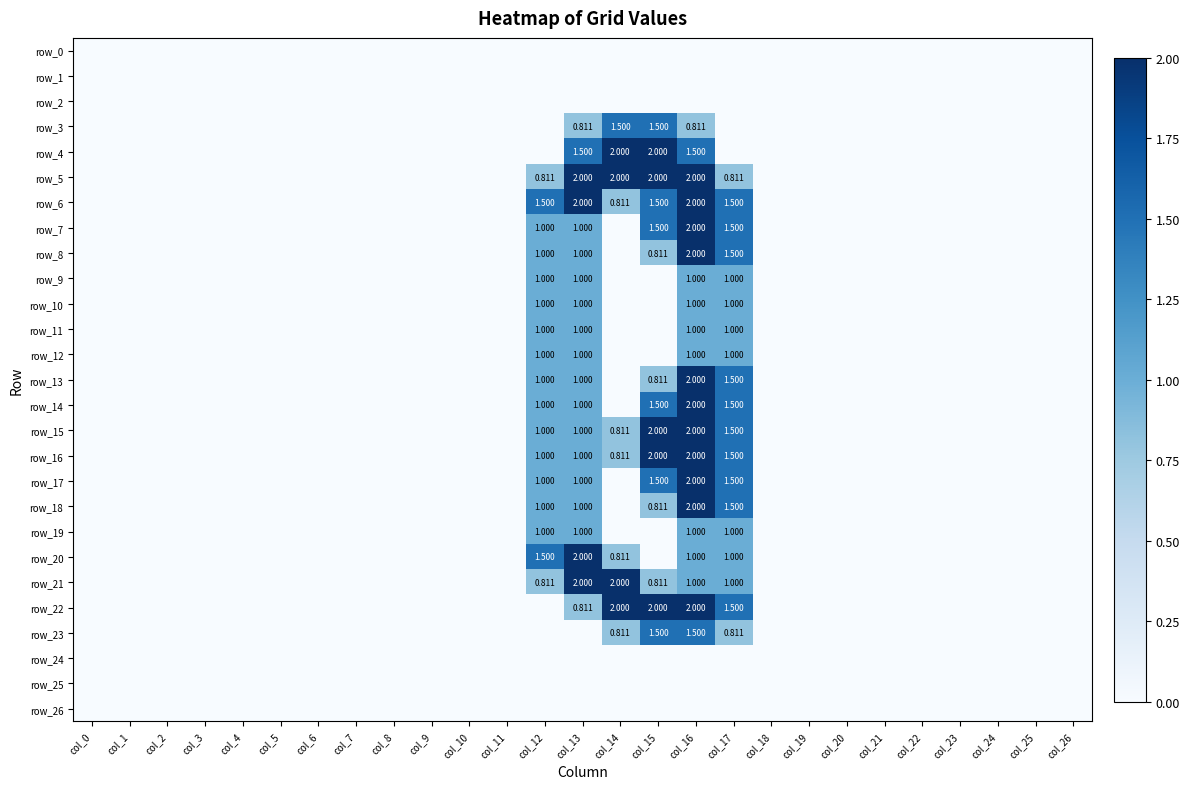

Reading left to right, transcribe all the data shown in this chart.

row_0: col_0=0.0	col_1=0.0	col_2=0.0	col_3=0.0	col_4=0.0	col_5=0.0	col_6=0.0	col_7=0.0	col_8=0.0	col_9=0.0	col_10=0.0	col_11=0.0	col_12=0.0	col_13=0.0	col_14=0.0	col_15=0.0	col_16=0.0	col_17=0.0	col_18=0.0	col_19=0.0	col_20=0.0	col_21=0.0	col_22=0.0	col_23=0.0	col_24=0.0	col_25=0.0	col_26=0.0
row_1: col_0=0.0	col_1=0.0	col_2=0.0	col_3=0.0	col_4=0.0	col_5=0.0	col_6=0.0	col_7=0.0	col_8=0.0	col_9=0.0	col_10=0.0	col_11=0.0	col_12=0.0	col_13=0.0	col_14=0.0	col_15=0.0	col_16=0.0	col_17=0.0	col_18=0.0	col_19=0.0	col_20=0.0	col_21=0.0	col_22=0.0	col_23=0.0	col_24=0.0	col_25=0.0	col_26=0.0
row_2: col_0=0.0	col_1=0.0	col_2=0.0	col_3=0.0	col_4=0.0	col_5=0.0	col_6=0.0	col_7=0.0	col_8=0.0	col_9=0.0	col_10=0.0	col_11=0.0	col_12=0.0	col_13=0.0	col_14=0.0	col_15=0.0	col_16=0.0	col_17=0.0	col_18=0.0	col_19=0.0	col_20=0.0	col_21=0.0	col_22=0.0	col_23=0.0	col_24=0.0	col_25=0.0	col_26=0.0
row_3: col_0=0.0	col_1=0.0	col_2=0.0	col_3=0.0	col_4=0.0	col_5=0.0	col_6=0.0	col_7=0.0	col_8=0.0	col_9=0.0	col_10=0.0	col_11=0.0	col_12=0.0	col_13=0.8	col_14=1.5	col_15=1.5	col_16=0.8	col_17=0.0	col_18=0.0	col_19=0.0	col_20=0.0	col_21=0.0	col_22=0.0	col_23=0.0	col_24=0.0	col_25=0.0	col_26=0.0
row_4: col_0=0.0	col_1=0.0	col_2=0.0	col_3=0.0	col_4=0.0	col_5=0.0	col_6=0.0	col_7=0.0	col_8=0.0	col_9=0.0	col_10=0.0	col_11=0.0	col_12=0.0	col_13=1.5	col_14=2.0	col_15=2.0	col_16=1.5	col_17=0.0	col_18=0.0	col_19=0.0	col_20=0.0	col_21=0.0	col_22=0.0	col_23=0.0	col_24=0.0	col_25=0.0	col_26=0.0
row_5: col_0=0.0	col_1=0.0	col_2=0.0	col_3=0.0	col_4=0.0	col_5=0.0	col_6=0.0	col_7=0.0	col_8=0.0	col_9=0.0	col_10=0.0	col_11=0.0	col_12=0.8	col_13=2.0	col_14=2.0	col_15=2.0	col_16=2.0	col_17=0.8	col_18=0.0	col_19=0.0	col_20=0.0	col_21=0.0	col_22=0.0	col_23=0.0	col_24=0.0	col_25=0.0	col_26=0.0
row_6: col_0=0.0	col_1=0.0	col_2=0.0	col_3=0.0	col_4=0.0	col_5=0.0	col_6=0.0	col_7=0.0	col_8=0.0	col_9=0.0	col_10=0.0	col_11=0.0	col_12=1.5	col_13=2.0	col_14=0.8	col_15=1.5	col_16=2.0	col_17=1.5	col_18=0.0	col_19=0.0	col_20=0.0	col_21=0.0	col_22=0.0	col_23=0.0	col_24=0.0	col_25=0.0	col_26=0.0
row_7: col_0=0.0	col_1=0.0	col_2=0.0	col_3=0.0	col_4=0.0	col_5=0.0	col_6=0.0	col_7=0.0	col_8=0.0	col_9=0.0	col_10=0.0	col_11=0.0	col_12=1.0	col_13=1.0	col_14=0.0	col_15=1.5	col_16=2.0	col_17=1.5	col_18=0.0	col_19=0.0	col_20=0.0	col_21=0.0	col_22=0.0	col_23=0.0	col_24=0.0	col_25=0.0	col_26=0.0
row_8: col_0=0.0	col_1=0.0	col_2=0.0	col_3=0.0	col_4=0.0	col_5=0.0	col_6=0.0	col_7=0.0	col_8=0.0	col_9=0.0	col_10=0.0	col_11=0.0	col_12=1.0	col_13=1.0	col_14=0.0	col_15=0.8	col_16=2.0	col_17=1.5	col_18=0.0	col_19=0.0	col_20=0.0	col_21=0.0	col_22=0.0	col_23=0.0	col_24=0.0	col_25=0.0	col_26=0.0
row_9: col_0=0.0	col_1=0.0	col_2=0.0	col_3=0.0	col_4=0.0	col_5=0.0	col_6=0.0	col_7=0.0	col_8=0.0	col_9=0.0	col_10=0.0	col_11=0.0	col_12=1.0	col_13=1.0	col_14=0.0	col_15=0.0	col_16=1.0	col_17=1.0	col_18=0.0	col_19=0.0	col_20=0.0	col_21=0.0	col_22=0.0	col_23=0.0	col_24=0.0	col_25=0.0	col_26=0.0
row_10: col_0=0.0	col_1=0.0	col_2=0.0	col_3=0.0	col_4=0.0	col_5=0.0	col_6=0.0	col_7=0.0	col_8=0.0	col_9=0.0	col_10=0.0	col_11=0.0	col_12=1.0	col_13=1.0	col_14=0.0	col_15=0.0	col_16=1.0	col_17=1.0	col_18=0.0	col_19=0.0	col_20=0.0	col_21=0.0	col_22=0.0	col_23=0.0	col_24=0.0	col_25=0.0	col_26=0.0
row_11: col_0=0.0	col_1=0.0	col_2=0.0	col_3=0.0	col_4=0.0	col_5=0.0	col_6=0.0	col_7=0.0	col_8=0.0	col_9=0.0	col_10=0.0	col_11=0.0	col_12=1.0	col_13=1.0	col_14=0.0	col_15=0.0	col_16=1.0	col_17=1.0	col_18=0.0	col_19=0.0	col_20=0.0	col_21=0.0	col_22=0.0	col_23=0.0	col_24=0.0	col_25=0.0	col_26=0.0
row_12: col_0=0.0	col_1=0.0	col_2=0.0	col_3=0.0	col_4=0.0	col_5=0.0	col_6=0.0	col_7=0.0	col_8=0.0	col_9=0.0	col_10=0.0	col_11=0.0	col_12=1.0	col_13=1.0	col_14=0.0	col_15=0.0	col_16=1.0	col_17=1.0	col_18=0.0	col_19=0.0	col_20=0.0	col_21=0.0	col_22=0.0	col_23=0.0	col_24=0.0	col_25=0.0	col_26=0.0
row_13: col_0=0.0	col_1=0.0	col_2=0.0	col_3=0.0	col_4=0.0	col_5=0.0	col_6=0.0	col_7=0.0	col_8=0.0	col_9=0.0	col_10=0.0	col_11=0.0	col_12=1.0	col_13=1.0	col_14=0.0	col_15=0.8	col_16=2.0	col_17=1.5	col_18=0.0	col_19=0.0	col_20=0.0	col_21=0.0	col_22=0.0	col_23=0.0	col_24=0.0	col_25=0.0	col_26=0.0
row_14: col_0=0.0	col_1=0.0	col_2=0.0	col_3=0.0	col_4=0.0	col_5=0.0	col_6=0.0	col_7=0.0	col_8=0.0	col_9=0.0	col_10=0.0	col_11=0.0	col_12=1.0	col_13=1.0	col_14=0.0	col_15=1.5	col_16=2.0	col_17=1.5	col_18=0.0	col_19=0.0	col_20=0.0	col_21=0.0	col_22=0.0	col_23=0.0	col_24=0.0	col_25=0.0	col_26=0.0
row_15: col_0=0.0	col_1=0.0	col_2=0.0	col_3=0.0	col_4=0.0	col_5=0.0	col_6=0.0	col_7=0.0	col_8=0.0	col_9=0.0	col_10=0.0	col_11=0.0	col_12=1.0	col_13=1.0	col_14=0.8	col_15=2.0	col_16=2.0	col_17=1.5	col_18=0.0	col_19=0.0	col_20=0.0	col_21=0.0	col_22=0.0	col_23=0.0	col_24=0.0	col_25=0.0	col_26=0.0
row_16: col_0=0.0	col_1=0.0	col_2=0.0	col_3=0.0	col_4=0.0	col_5=0.0	col_6=0.0	col_7=0.0	col_8=0.0	col_9=0.0	col_10=0.0	col_11=0.0	col_12=1.0	col_13=1.0	col_14=0.8	col_15=2.0	col_16=2.0	col_17=1.5	col_18=0.0	col_19=0.0	col_20=0.0	col_21=0.0	col_22=0.0	col_23=0.0	col_24=0.0	col_25=0.0	col_26=0.0
row_17: col_0=0.0	col_1=0.0	col_2=0.0	col_3=0.0	col_4=0.0	col_5=0.0	col_6=0.0	col_7=0.0	col_8=0.0	col_9=0.0	col_10=0.0	col_11=0.0	col_12=1.0	col_13=1.0	col_14=0.0	col_15=1.5	col_16=2.0	col_17=1.5	col_18=0.0	col_19=0.0	col_20=0.0	col_21=0.0	col_22=0.0	col_23=0.0	col_24=0.0	col_25=0.0	col_26=0.0
row_18: col_0=0.0	col_1=0.0	col_2=0.0	col_3=0.0	col_4=0.0	col_5=0.0	col_6=0.0	col_7=0.0	col_8=0.0	col_9=0.0	col_10=0.0	col_11=0.0	col_12=1.0	col_13=1.0	col_14=0.0	col_15=0.8	col_16=2.0	col_17=1.5	col_18=0.0	col_19=0.0	col_20=0.0	col_21=0.0	col_22=0.0	col_23=0.0	col_24=0.0	col_25=0.0	col_26=0.0
row_19: col_0=0.0	col_1=0.0	col_2=0.0	col_3=0.0	col_4=0.0	col_5=0.0	col_6=0.0	col_7=0.0	col_8=0.0	col_9=0.0	col_10=0.0	col_11=0.0	col_12=1.0	col_13=1.0	col_14=0.0	col_15=0.0	col_16=1.0	col_17=1.0	col_18=0.0	col_19=0.0	col_20=0.0	col_21=0.0	col_22=0.0	col_23=0.0	col_24=0.0	col_25=0.0	col_26=0.0
row_20: col_0=0.0	col_1=0.0	col_2=0.0	col_3=0.0	col_4=0.0	col_5=0.0	col_6=0.0	col_7=0.0	col_8=0.0	col_9=0.0	col_10=0.0	col_11=0.0	col_12=1.5	col_13=2.0	col_14=0.8	col_15=0.0	col_16=1.0	col_17=1.0	col_18=0.0	col_19=0.0	col_20=0.0	col_21=0.0	col_22=0.0	col_23=0.0	col_24=0.0	col_25=0.0	col_26=0.0
row_21: col_0=0.0	col_1=0.0	col_2=0.0	col_3=0.0	col_4=0.0	col_5=0.0	col_6=0.0	col_7=0.0	col_8=0.0	col_9=0.0	col_10=0.0	col_11=0.0	col_12=0.8	col_13=2.0	col_14=2.0	col_15=0.8	col_16=1.0	col_17=1.0	col_18=0.0	col_19=0.0	col_20=0.0	col_21=0.0	col_22=0.0	col_23=0.0	col_24=0.0	col_25=0.0	col_26=0.0
row_22: col_0=0.0	col_1=0.0	col_2=0.0	col_3=0.0	col_4=0.0	col_5=0.0	col_6=0.0	col_7=0.0	col_8=0.0	col_9=0.0	col_10=0.0	col_11=0.0	col_12=0.0	col_13=0.8	col_14=2.0	col_15=2.0	col_16=2.0	col_17=1.5	col_18=0.0	col_19=0.0	col_20=0.0	col_21=0.0	col_22=0.0	col_23=0.0	col_24=0.0	col_25=0.0	col_26=0.0
row_23: col_0=0.0	col_1=0.0	col_2=0.0	col_3=0.0	col_4=0.0	col_5=0.0	col_6=0.0	col_7=0.0	col_8=0.0	col_9=0.0	col_10=0.0	col_11=0.0	col_12=0.0	col_13=0.0	col_14=0.8	col_15=1.5	col_16=1.5	col_17=0.8	col_18=0.0	col_19=0.0	col_20=0.0	col_21=0.0	col_22=0.0	col_23=0.0	col_24=0.0	col_25=0.0	col_26=0.0
row_24: col_0=0.0	col_1=0.0	col_2=0.0	col_3=0.0	col_4=0.0	col_5=0.0	col_6=0.0	col_7=0.0	col_8=0.0	col_9=0.0	col_10=0.0	col_11=0.0	col_12=0.0	col_13=0.0	col_14=0.0	col_15=0.0	col_16=0.0	col_17=0.0	col_18=0.0	col_19=0.0	col_20=0.0	col_21=0.0	col_22=0.0	col_23=0.0	col_24=0.0	col_25=0.0	col_26=0.0
row_25: col_0=0.0	col_1=0.0	col_2=0.0	col_3=0.0	col_4=0.0	col_5=0.0	col_6=0.0	col_7=0.0	col_8=0.0	col_9=0.0	col_10=0.0	col_11=0.0	col_12=0.0	col_13=0.0	col_14=0.0	col_15=0.0	col_16=0.0	col_17=0.0	col_18=0.0	col_19=0.0	col_20=0.0	col_21=0.0	col_22=0.0	col_23=0.0	col_24=0.0	col_25=0.0	col_26=0.0
row_26: col_0=0.0	col_1=0.0	col_2=0.0	col_3=0.0	col_4=0.0	col_5=0.0	col_6=0.0	col_7=0.0	col_8=0.0	col_9=0.0	col_10=0.0	col_11=0.0	col_12=0.0	col_13=0.0	col_14=0.0	col_15=0.0	col_16=0.0	col_17=0.0	col_18=0.0	col_19=0.0	col_20=0.0	col_21=0.0	col_22=0.0	col_23=0.0	col_24=0.0	col_25=0.0	col_26=0.0